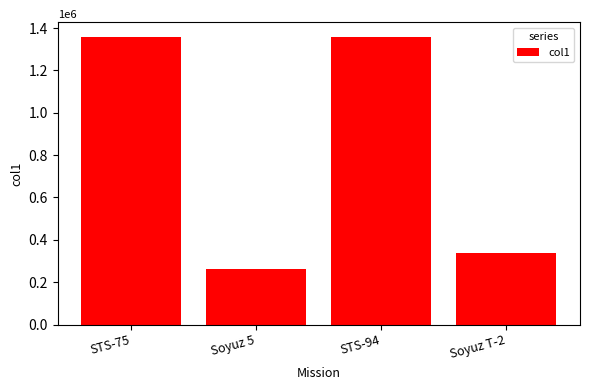

What is the sum of the values at STS-94 and Soyuz T-2?

1695844